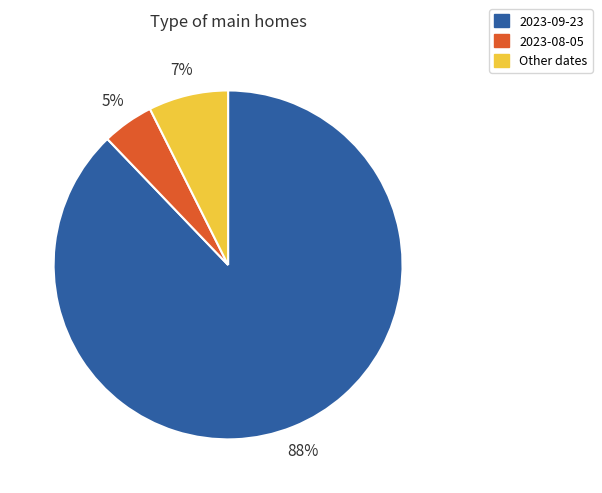

Is there a majority slice in this chart?

Yes